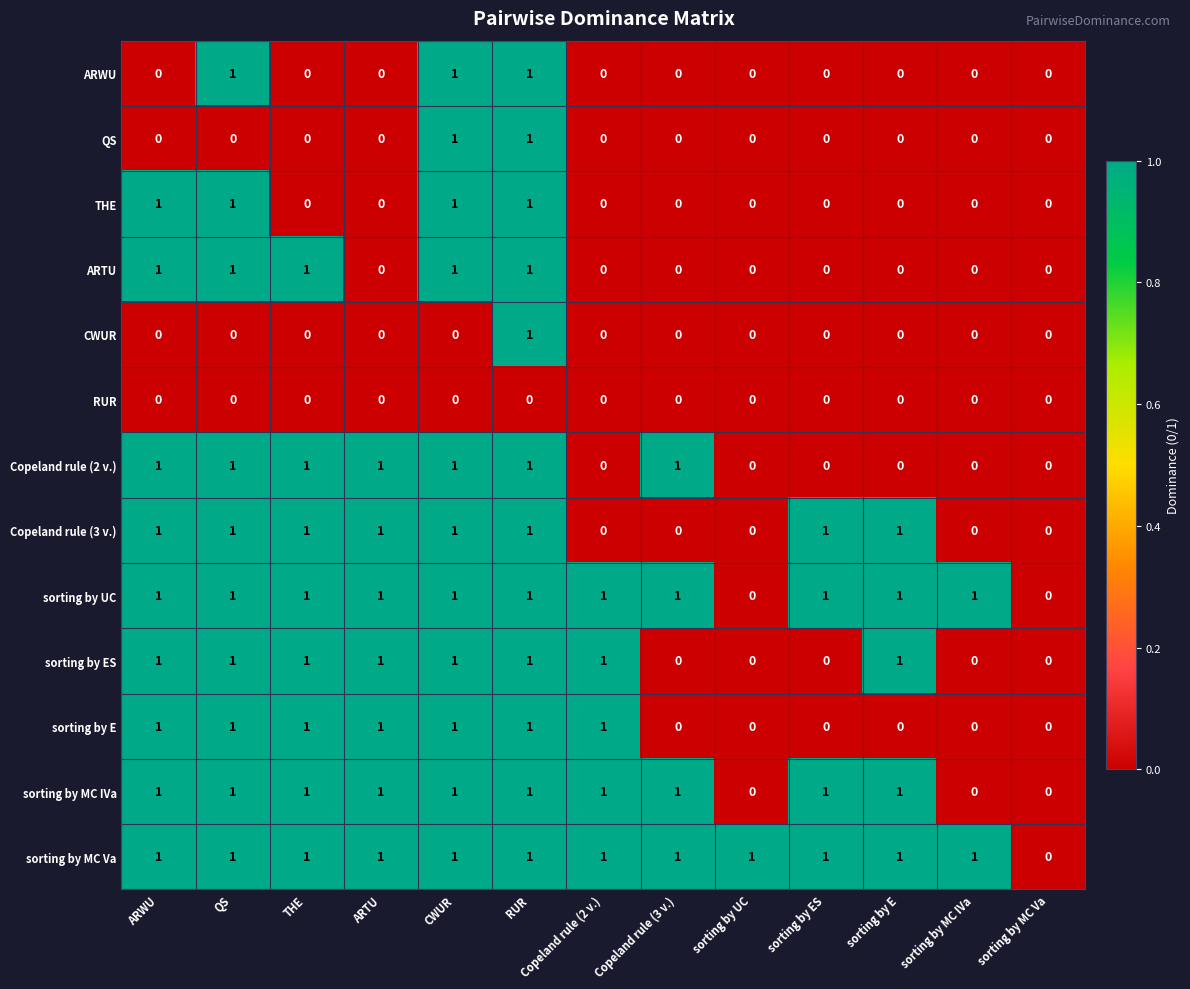

The value of sorting by MC Va at THE is 1. True or false?

True